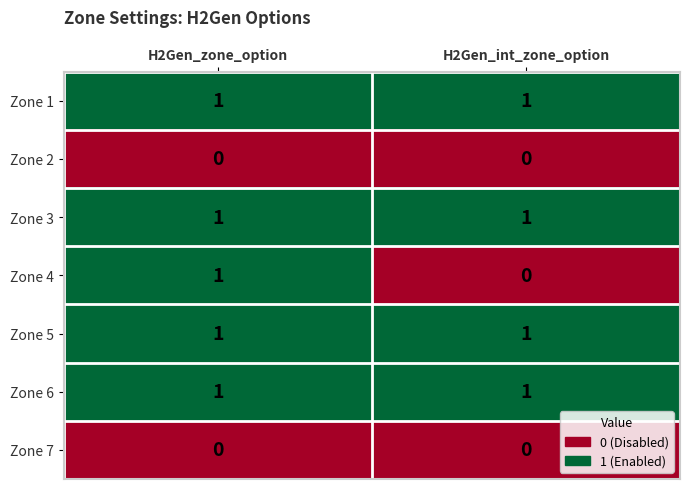

At which label does Zone 4 reach its peak?

H2Gen_zone_option